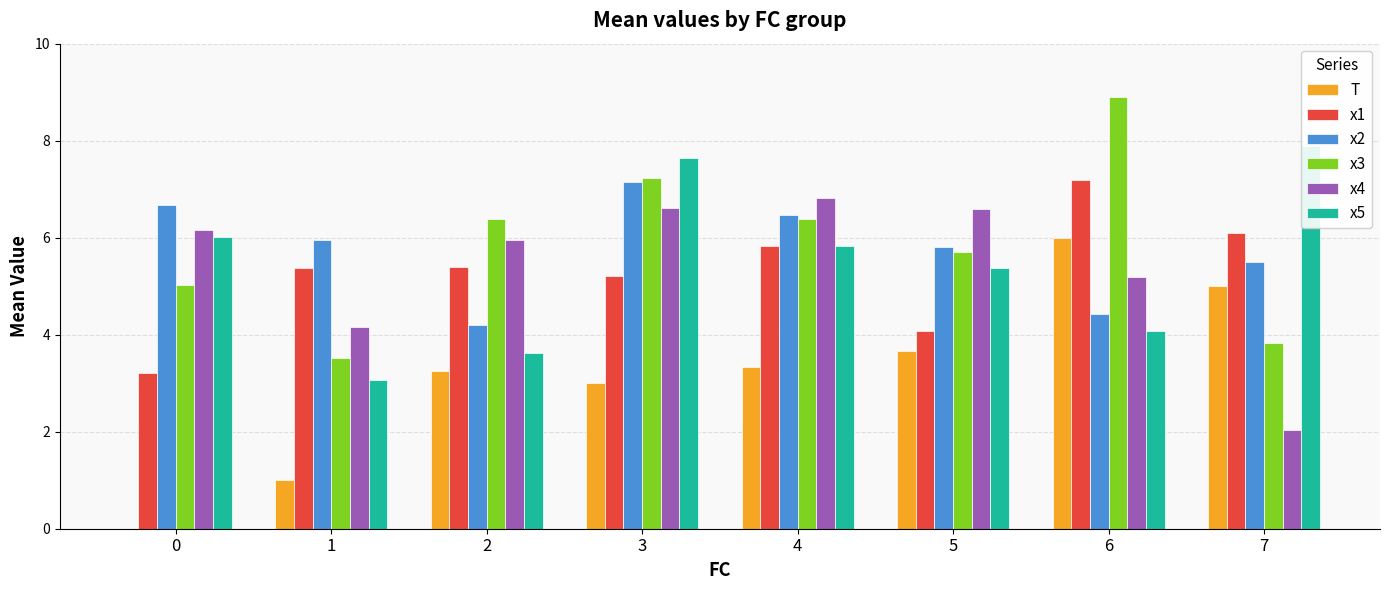

Reading left to right, list all the values displayed in this chart.

T: 0=0.0	1=1.0	2=3.2	3=3.0	4=3.3	5=3.7	6=6.0	7=5.0
x1: 0=3.2	1=5.4	2=5.4	3=5.2	4=5.8	5=4.1	6=7.2	7=6.1
x2: 0=6.7	1=6.0	2=4.2	3=7.1	4=6.5	5=5.8	6=4.4	7=5.5
x3: 0=5.0	1=3.5	2=6.4	3=7.2	4=6.4	5=5.7	6=8.9	7=3.8
x4: 0=6.2	1=4.2	2=6.0	3=6.6	4=6.8	5=6.6	6=5.2	7=2.0
x5: 0=6.0	1=3.1	2=3.6	3=7.6	4=5.8	5=5.4	6=4.1	7=7.9